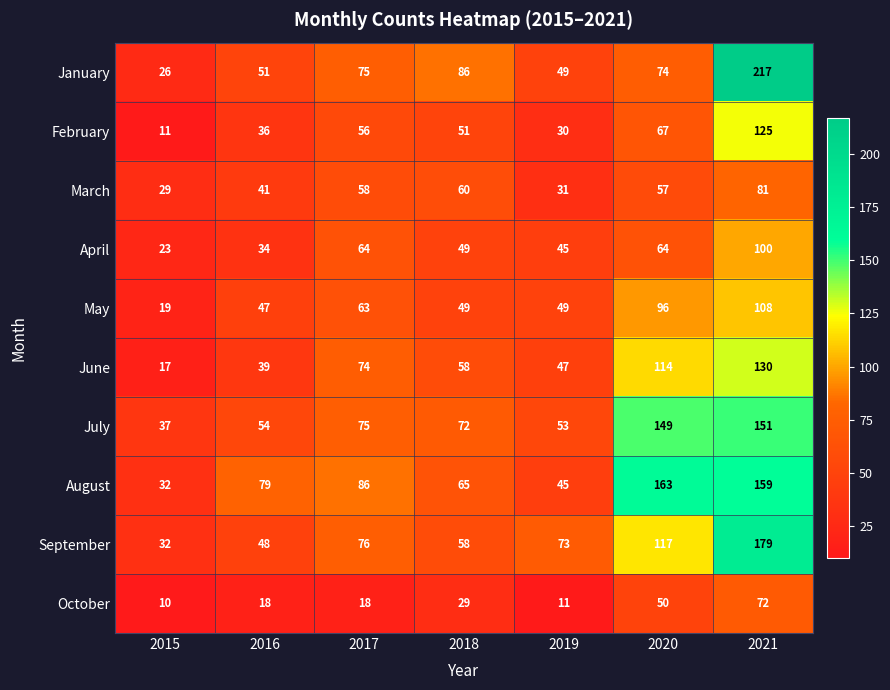

How many series are shown in this chart?

10